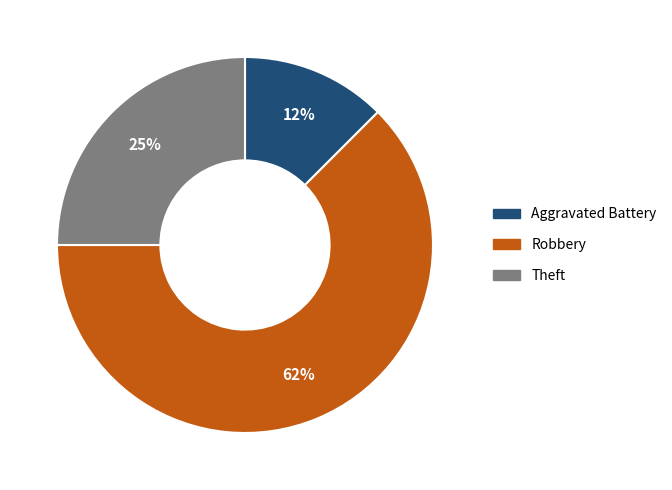

What is the largest slice in the pie chart?

Robbery